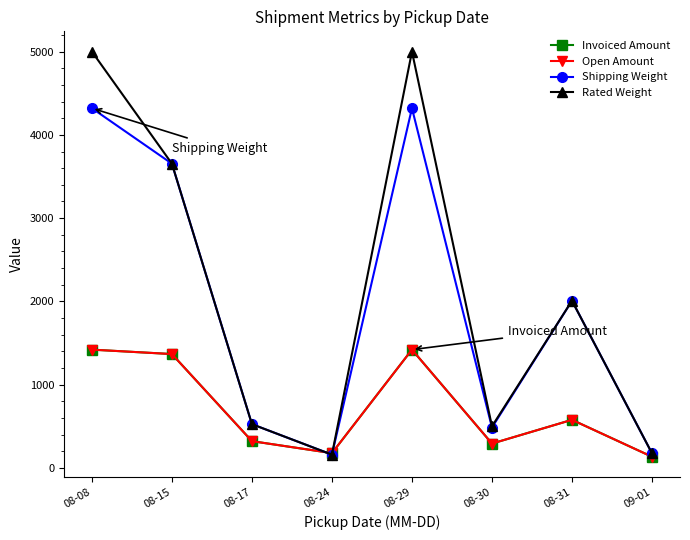

What is the difference between the maximum and minimum values in the Open Amount series?

1286.2